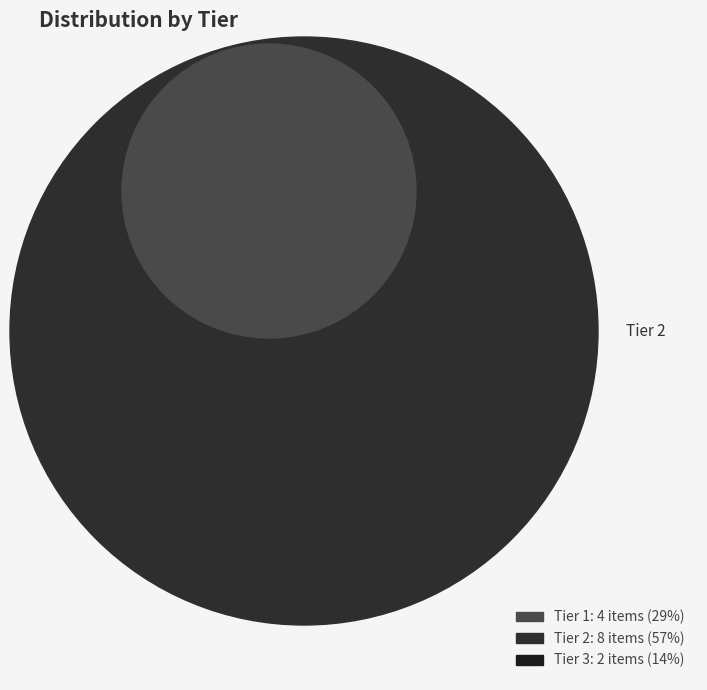

Rank the categories by value from highest to lowest.

Tier 2, Tier 1, Tier 3